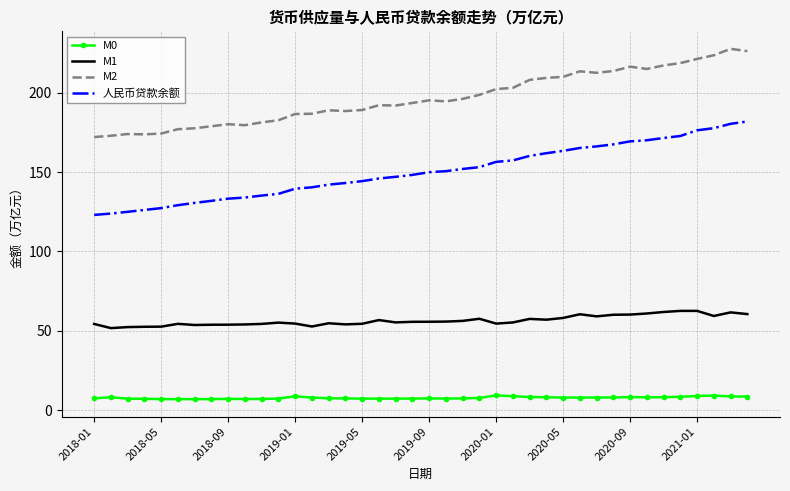

Which series has the widest spread of values?

人民币贷款余额